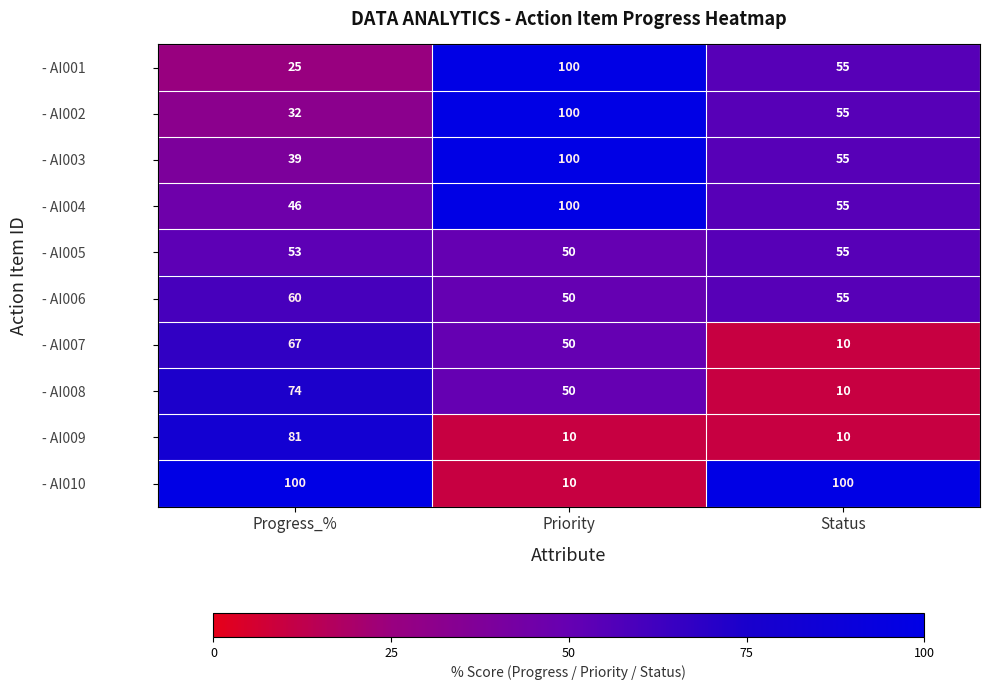

What is the smallest value displayed?

10